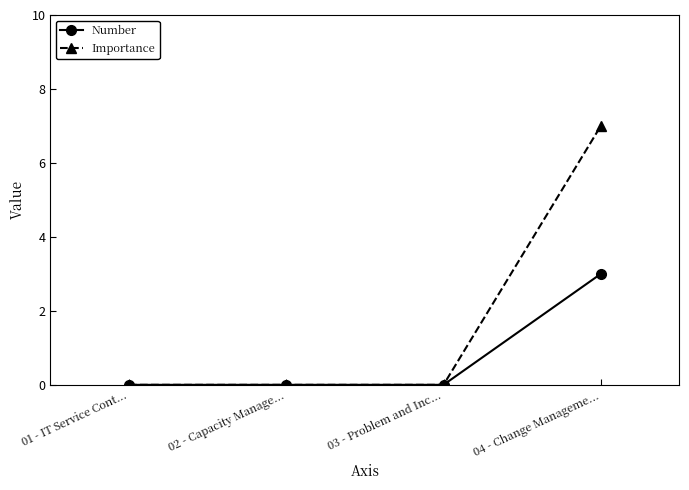

What is the difference between the highest and lowest values at 04 - Change Manageme...?

4